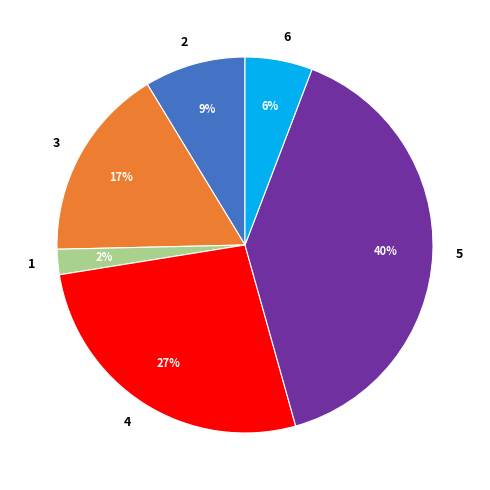

To the nearest percent, what is the difference between the largest and smallest slice percentages?

38%